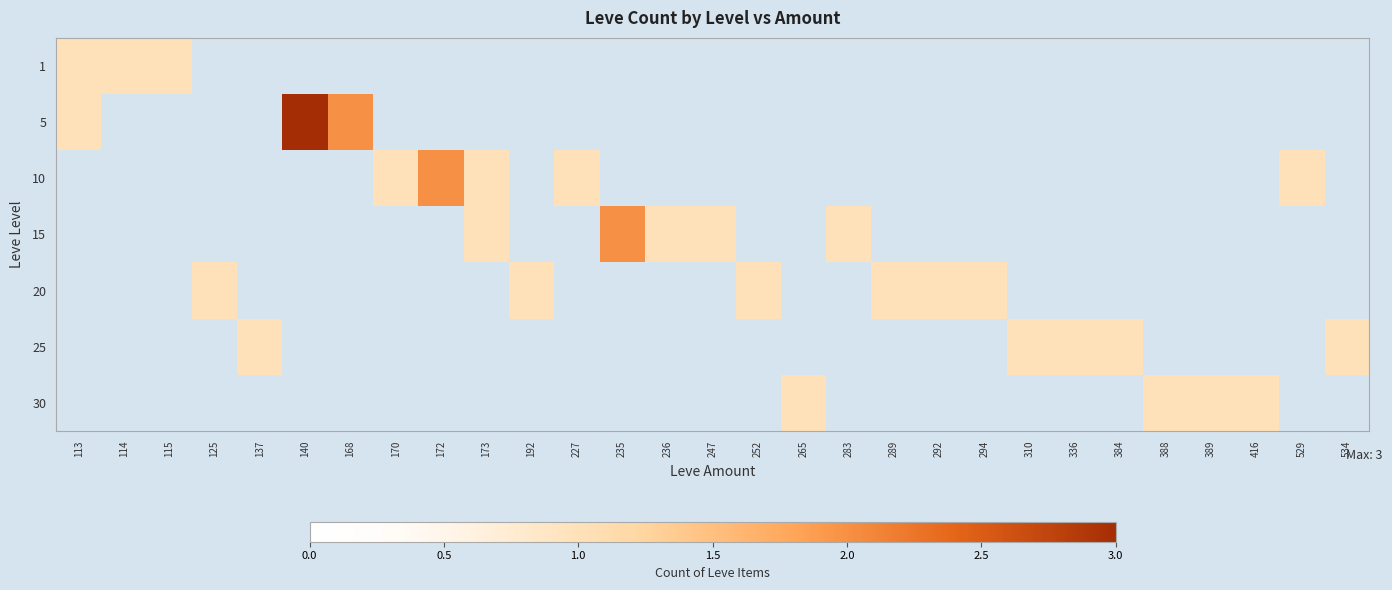

What is the spread (max minus min) of values at 416?

1